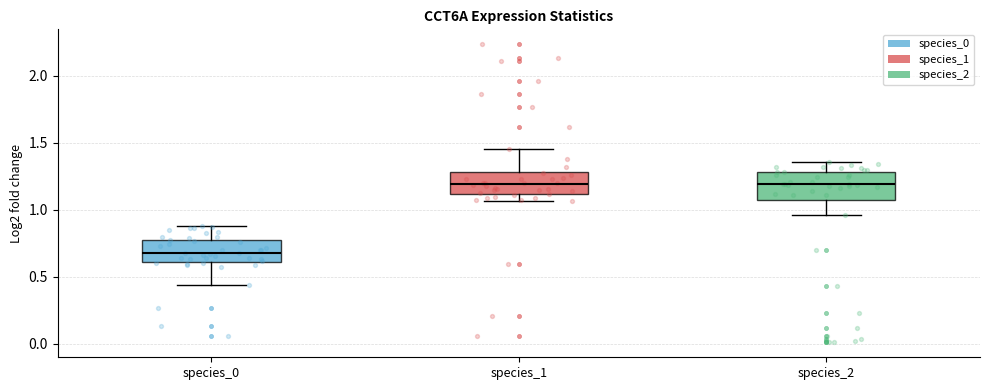

Reading left to right, transcribe this box plot: for each box, give where its median line is, the range the box spans, and where its two whiskers end, as read against the y-axis. The values are not printed on the chart, so give them approximately, as read against the axis.

species_0: median 0.70, box 0.60 to 0.80, whiskers 0.45 to 0.90
species_1: median 1.20, box 1.10 to 1.30, whiskers 1.05 to 1.45
species_2: median 1.20, box 1.05 to 1.30, whiskers 0.95 to 1.35